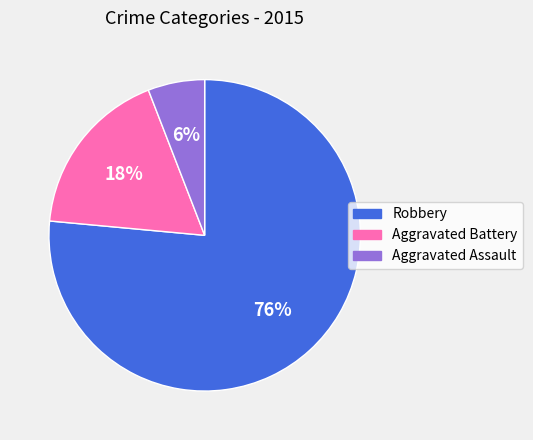

Do Robbery and Aggravated Battery together represent more than half of the pie?

Yes